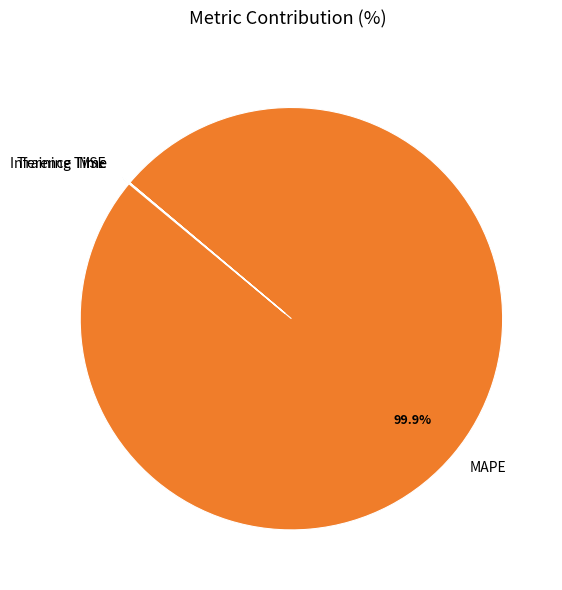

To the nearest percent, what is the difference between the largest and smallest slice percentages?

100%